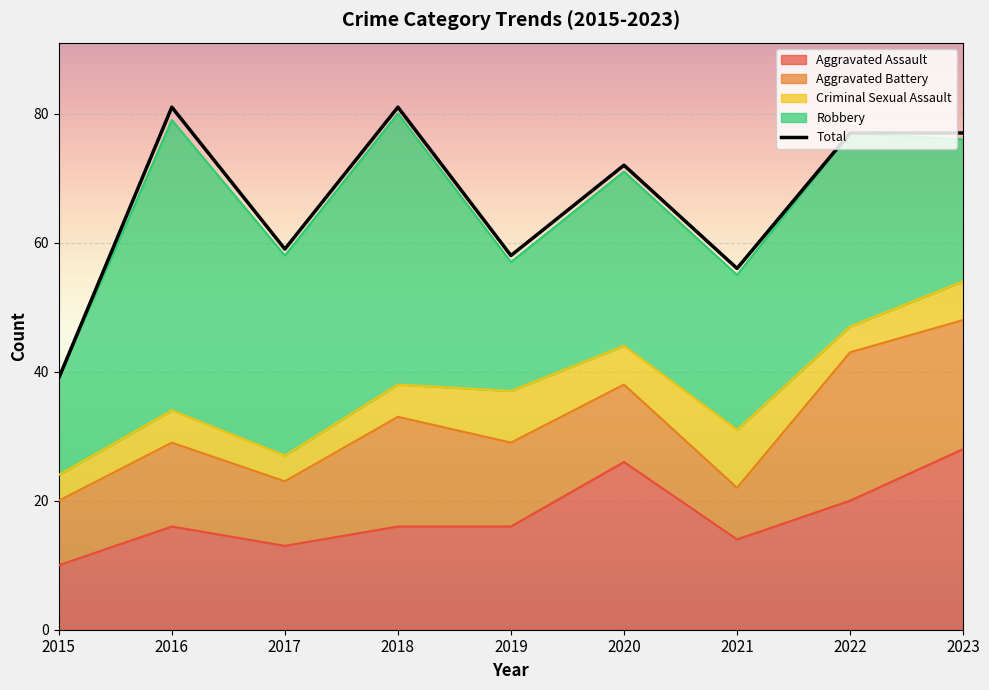

At which category is the sum across all series the highest?

2018